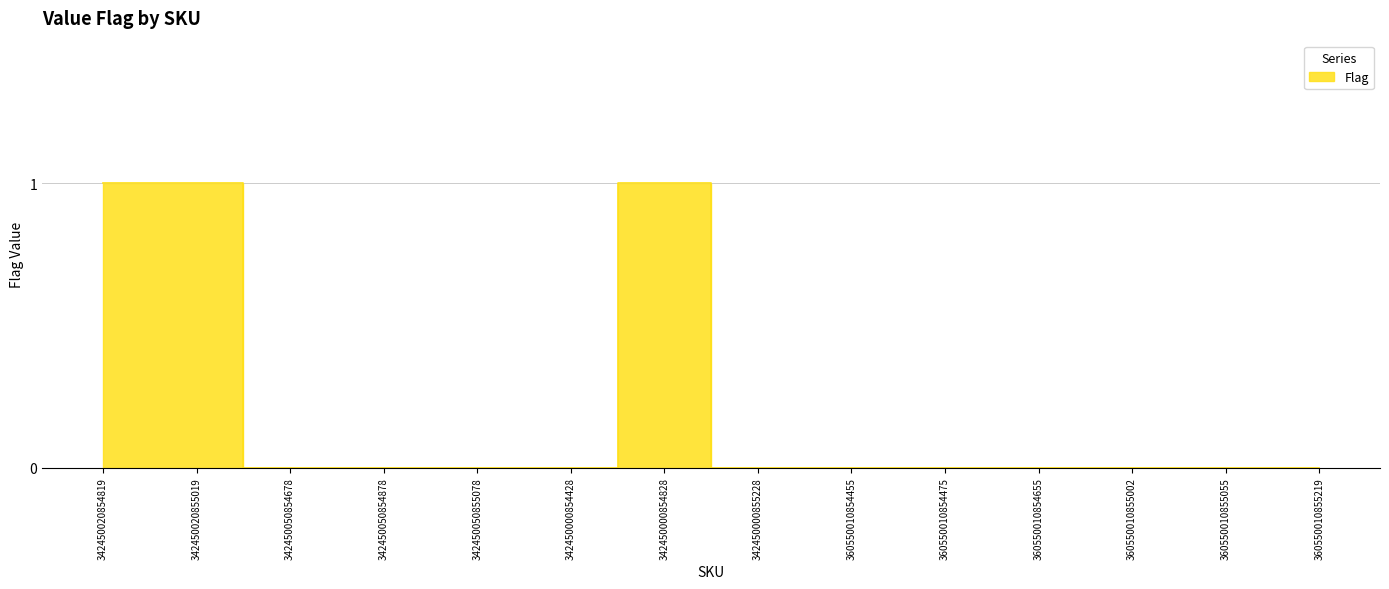

Reading right to left, transcribe all the data shown in this chart.

0	0	0	0	0	0	0	1	0	0	0	0	1	1